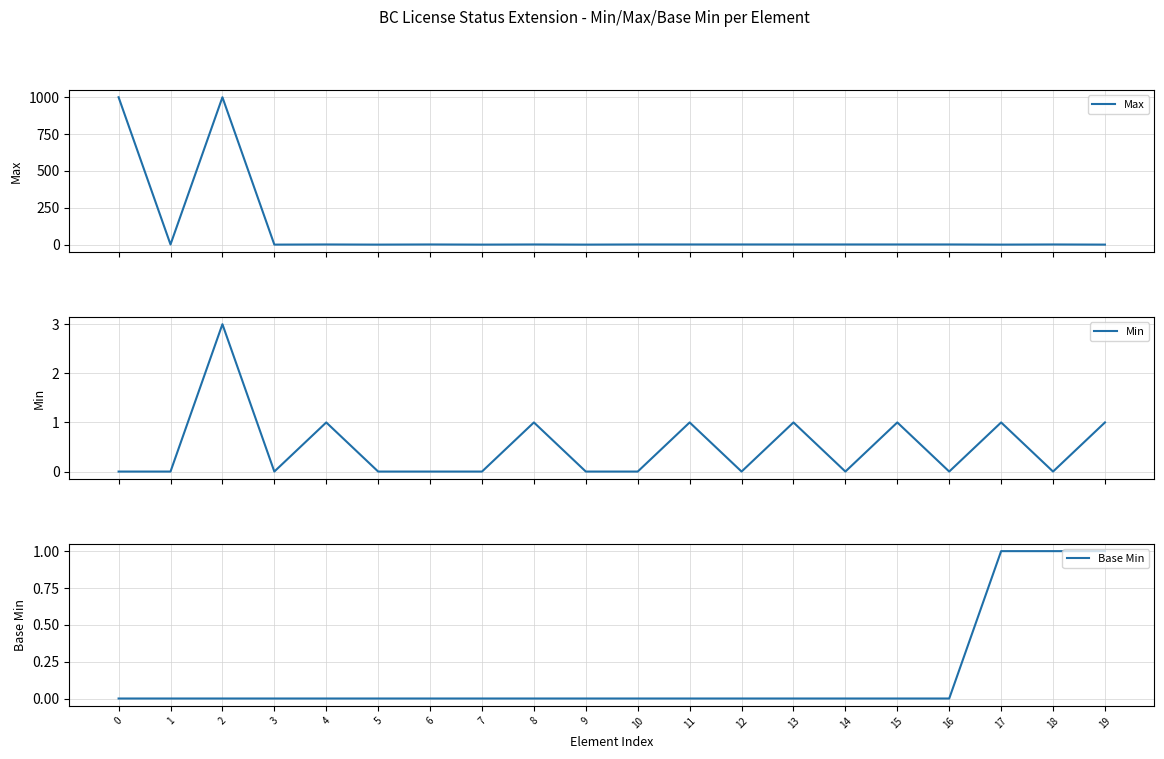

How many times do Max and Min cross each other?

3